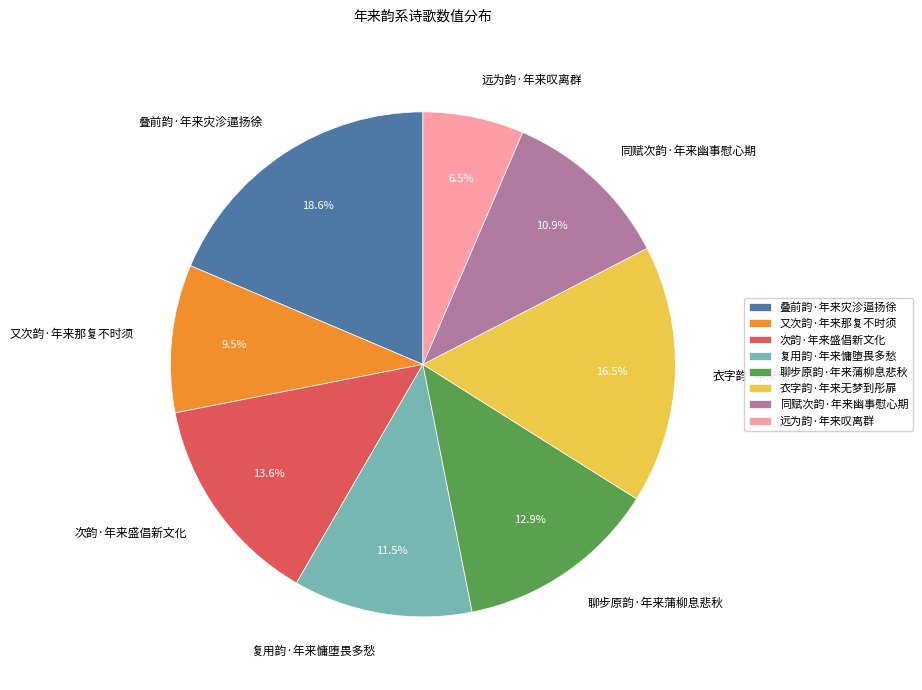

The 远为韵·年来叹离群 slice represents 1% of the pie. True or false?

False